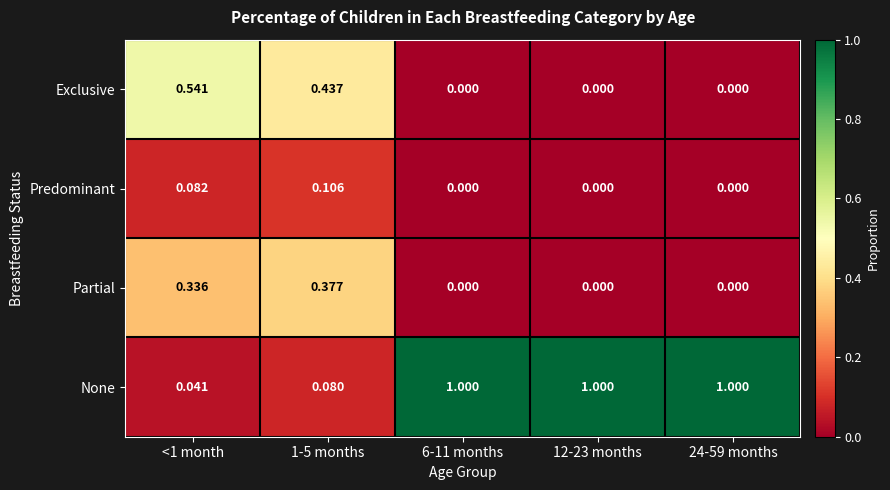

Is the value of Exclusive at 1-5 months greater than the value of Predominant at 1-5 months?

Yes